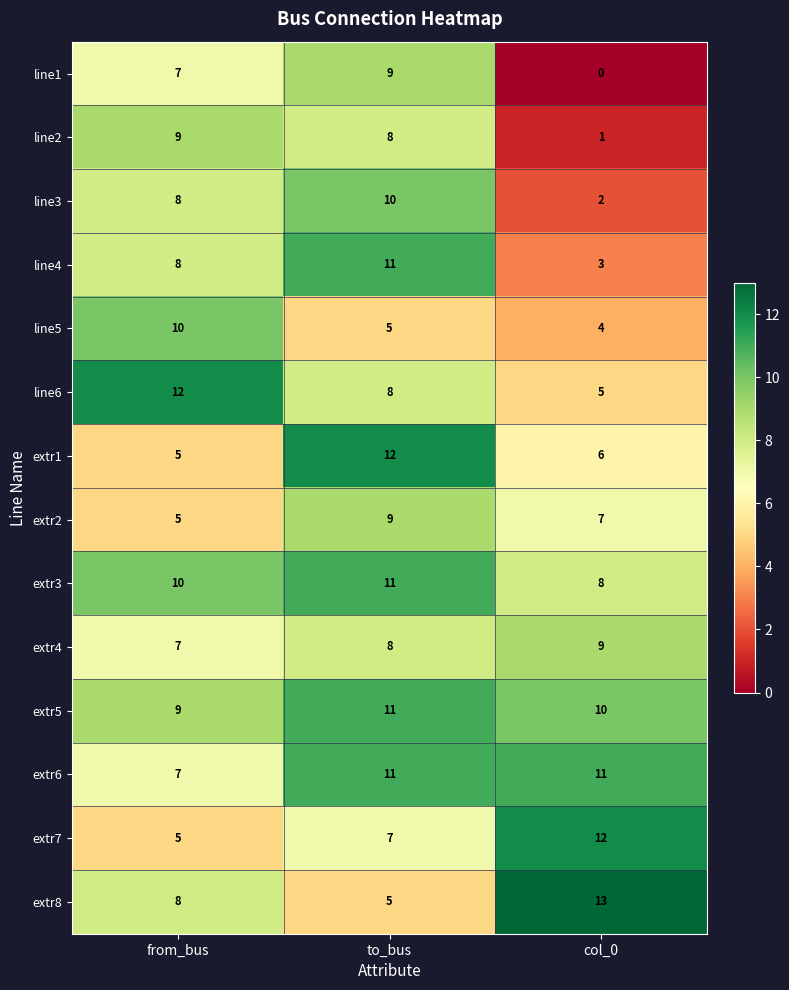

How many categories are shown in the chart?

3